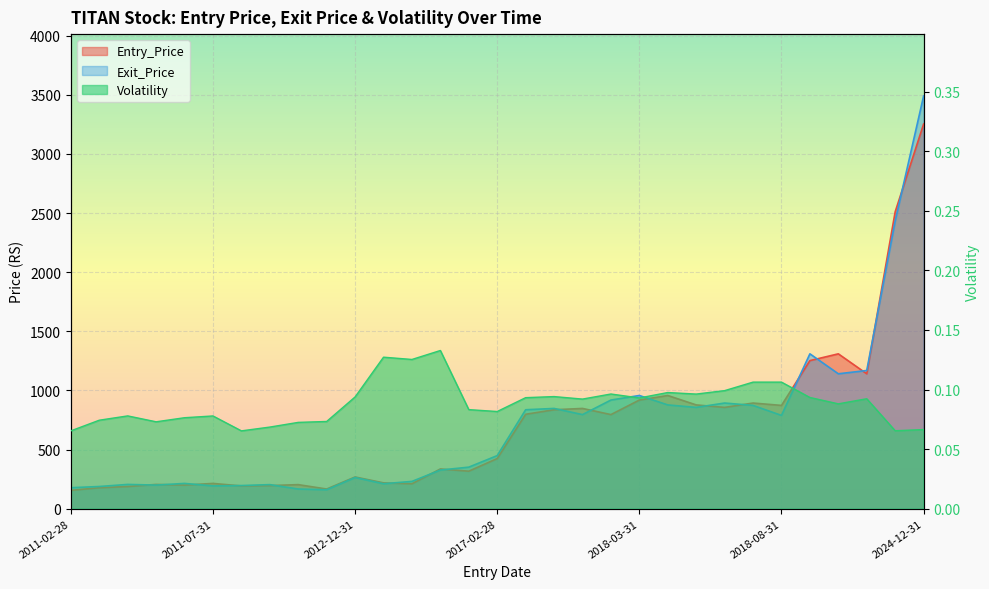

At which label does Volatility reach its minimum?

2011-08-31